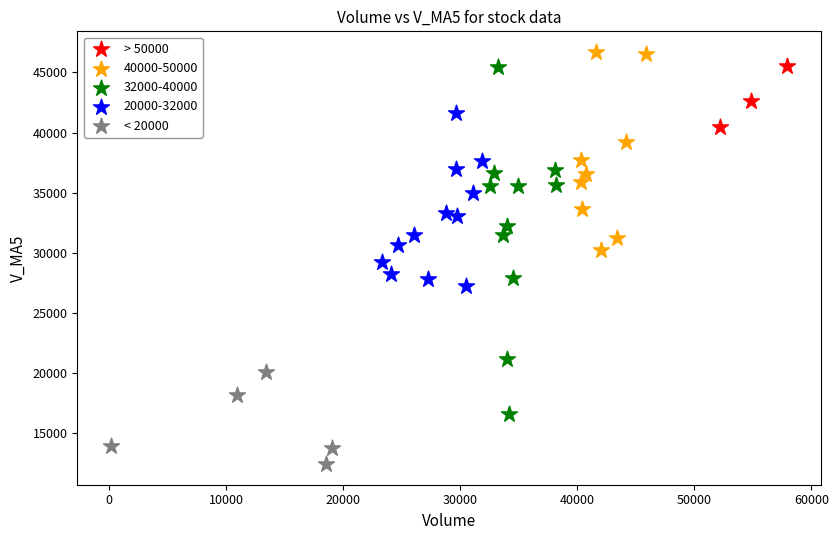

Which series reaches the minimum Y coordinate?

< 20000